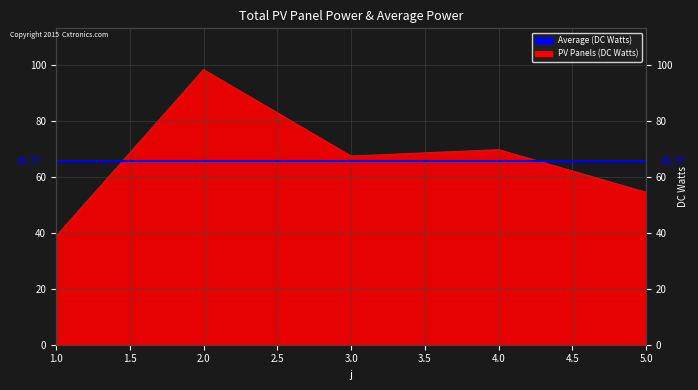

What is the value of the 3rd point from the left?

67.5